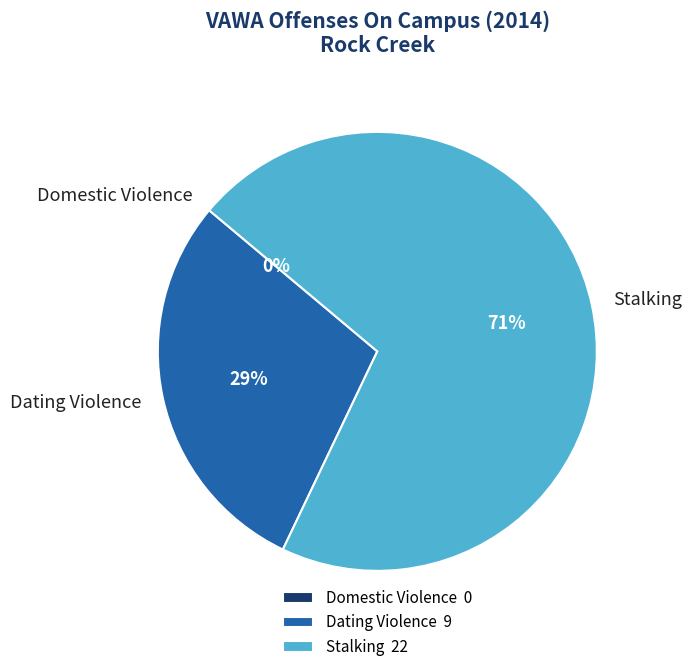

Which slice is the largest?

Stalking